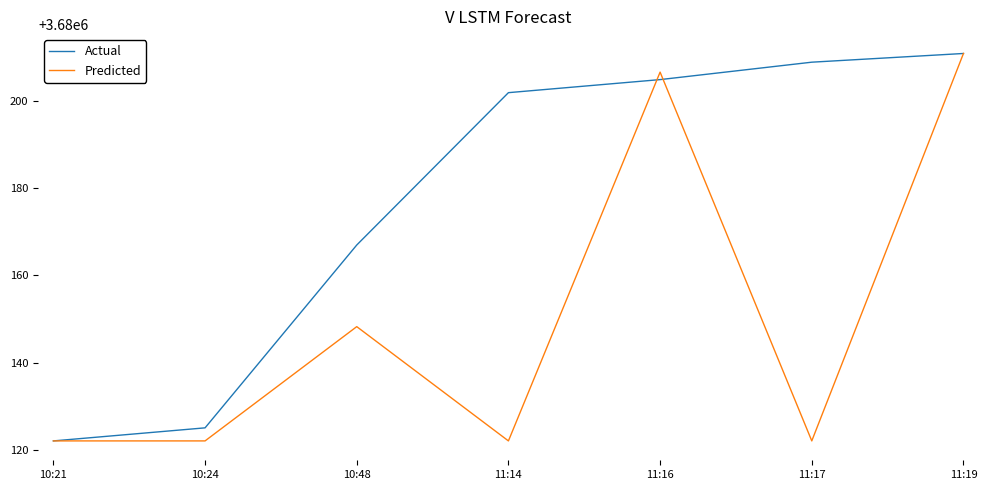

What is the spread (max minus min) of values at 11:17?

87.0